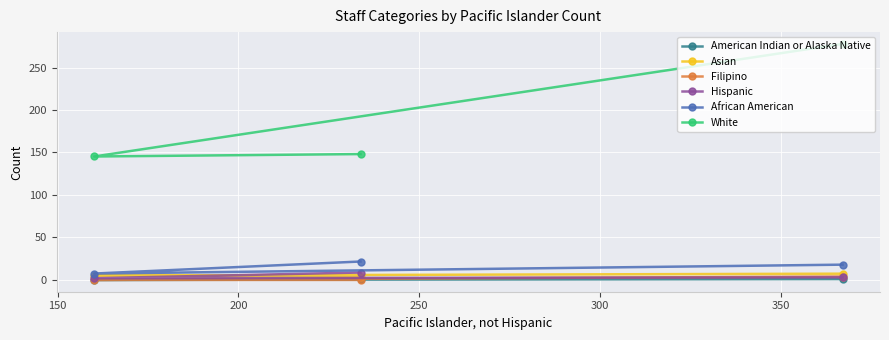

What is the maximum value for African American?

21.7